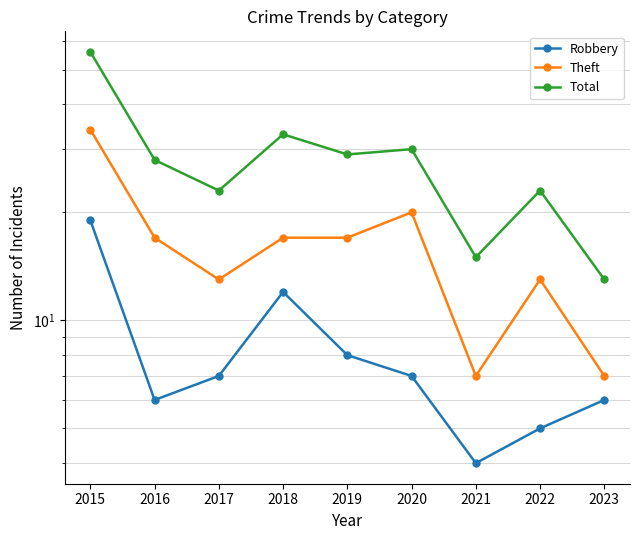

At which label does Theft first exceed 17?

2015